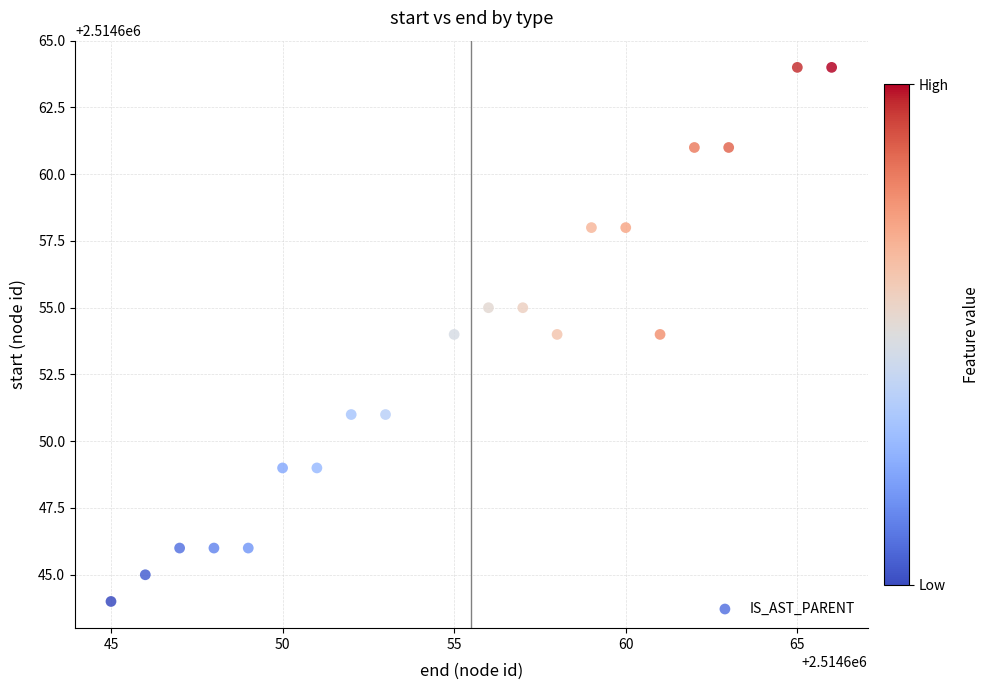

What is the range of X values (max minus min)?

21